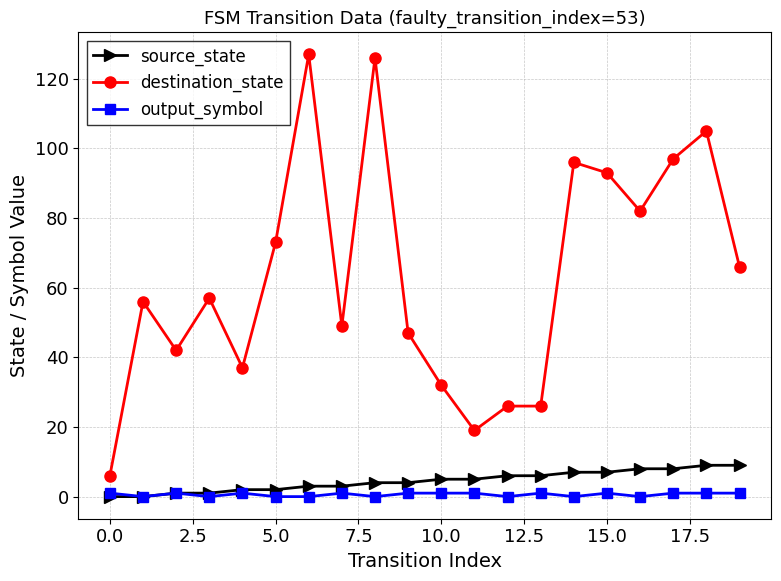

Which series has the largest total across all categories?

destination_state